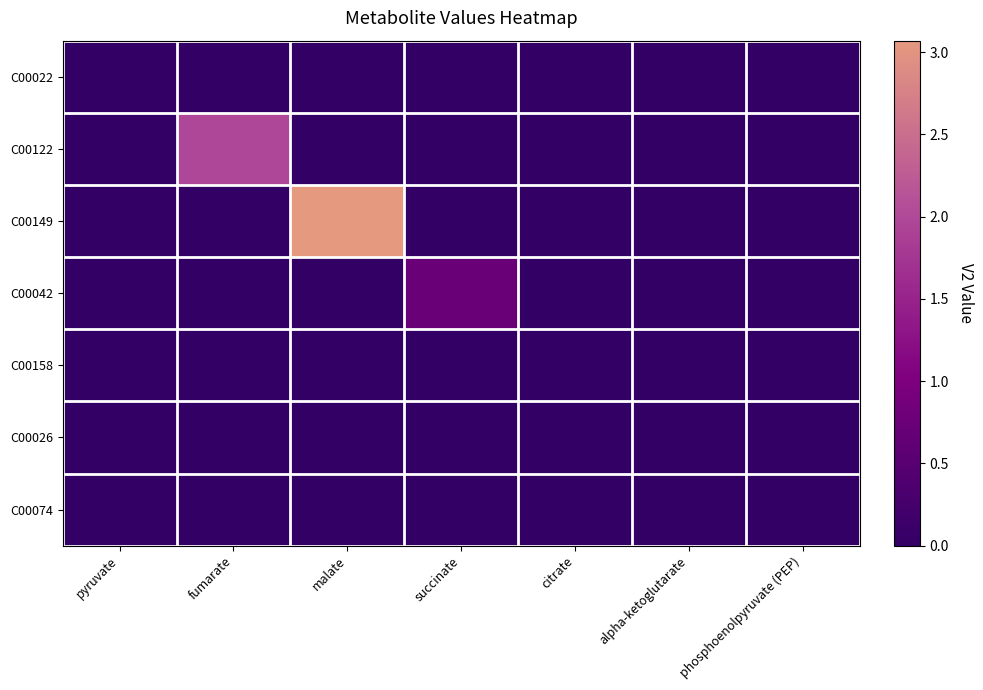

Rank the series by their maximum value, from highest to lowest.

C00149, C00122, C00042, C00022, C00158, C00026, C00074